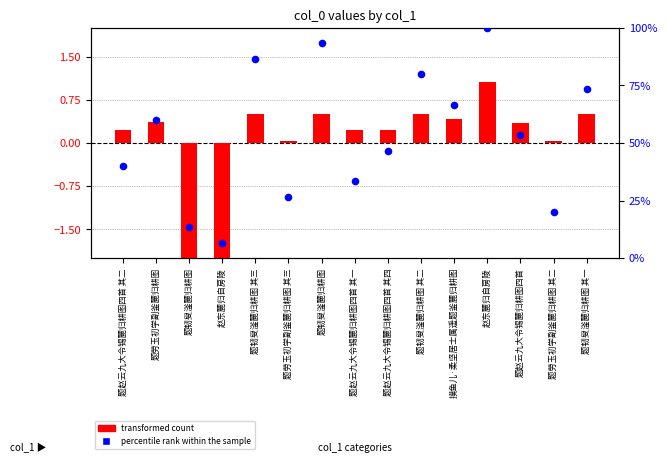

Which series has the largest total across all categories?

percentile rank within the sample